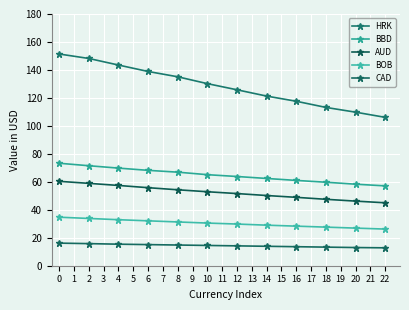

List the labels in order of BOB value, smallest first.

22, 20, 18, 16, 14, 12, 10, 8, 6, 4, 2, 0